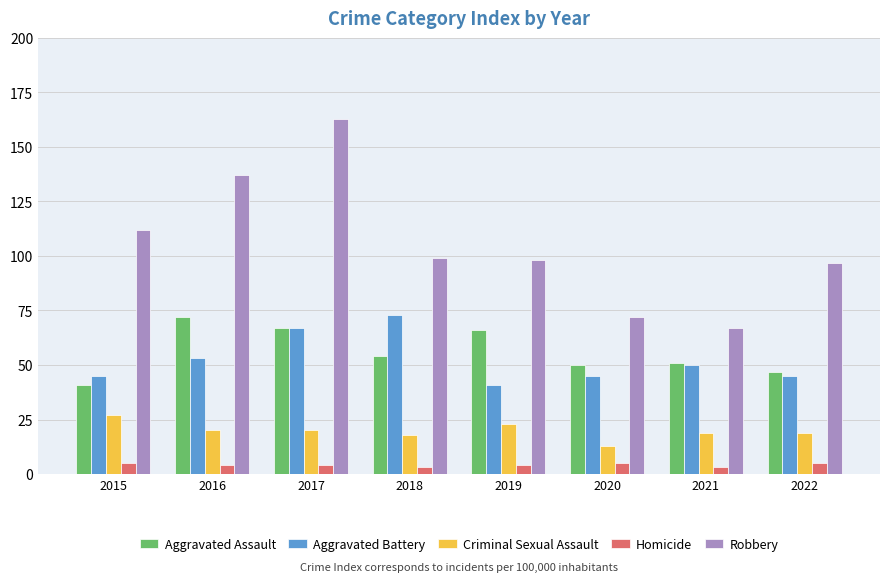

How many values in the Criminal Sexual Assault series are below 20?

4